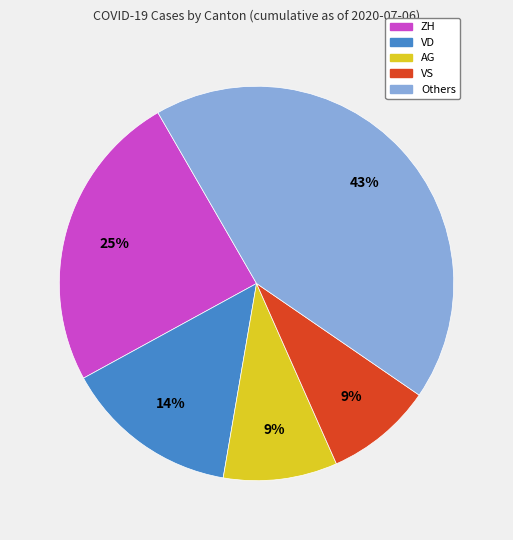

Does any single category account for the majority?

No